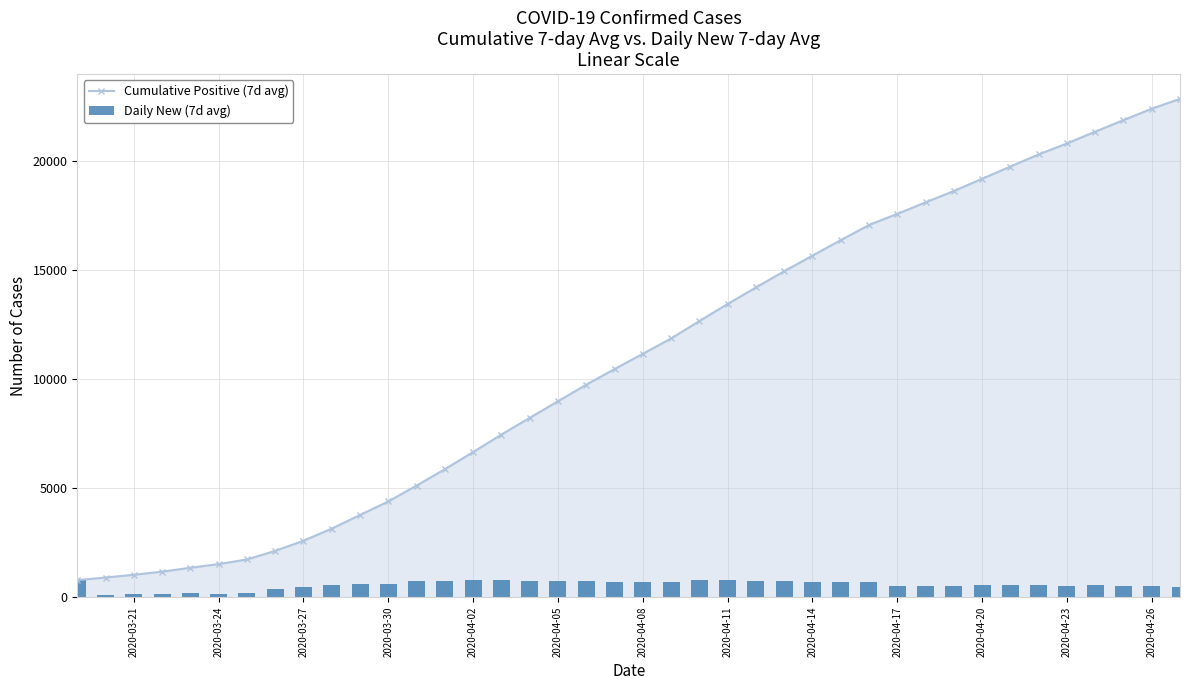

What is the difference between the second highest and minimum values in the Daily New (7d avg) series?

680.5